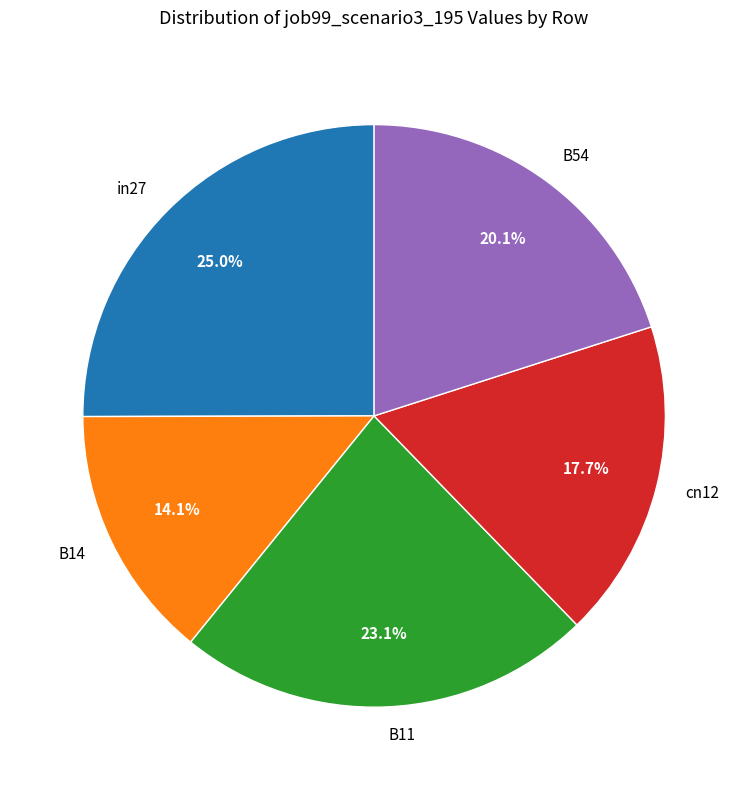

How many segments does this pie chart have?

5